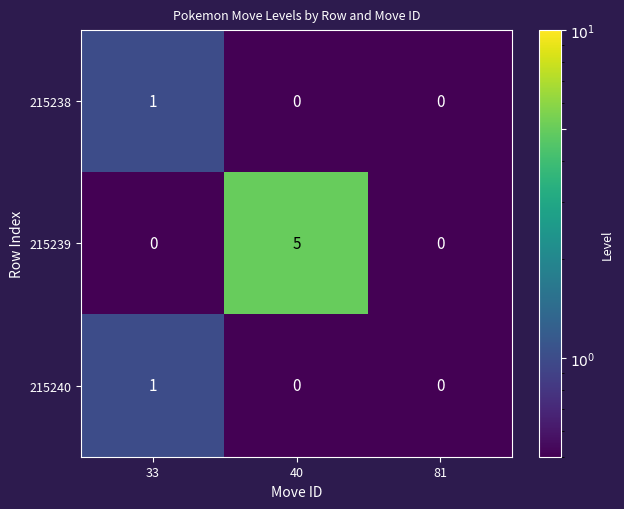

Count the 215238 values in the range 0 to 1.

3